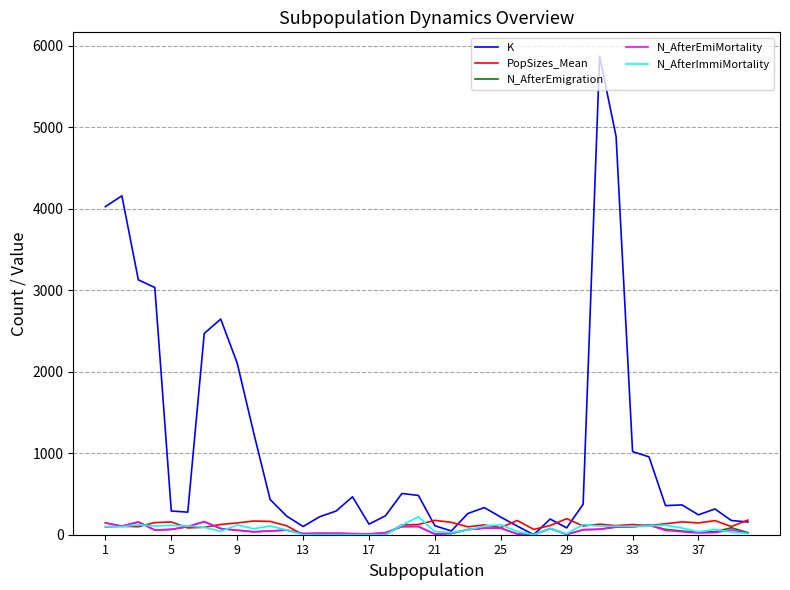

Which series has the largest total across all categories?

K